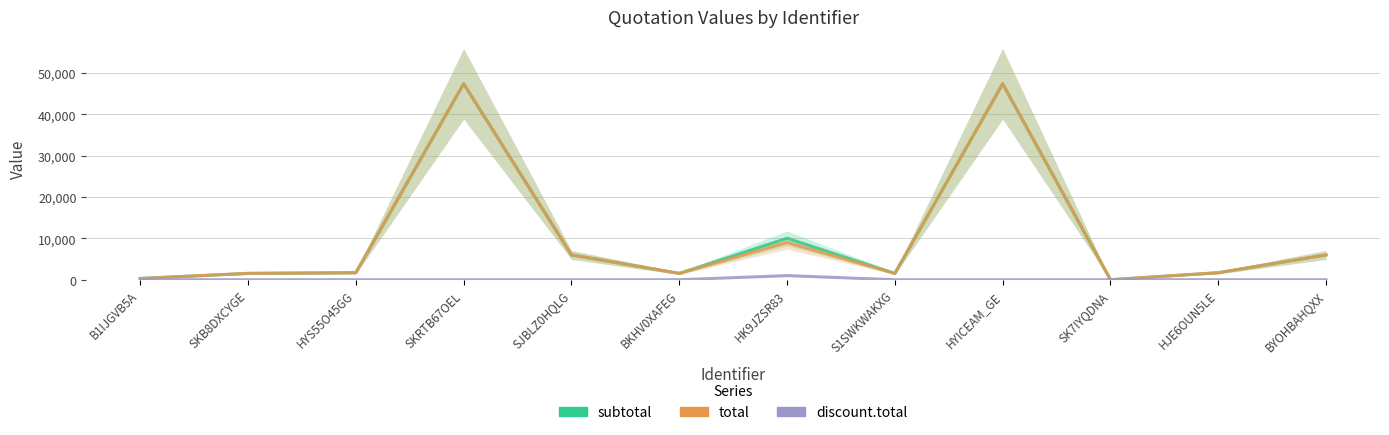

Read the total value at HYS55O45GG.

1700.0